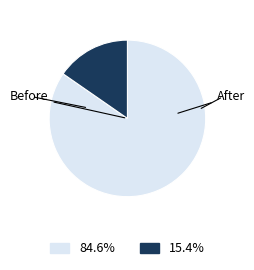

Is there any slice that represents more than half of the pie?

Yes